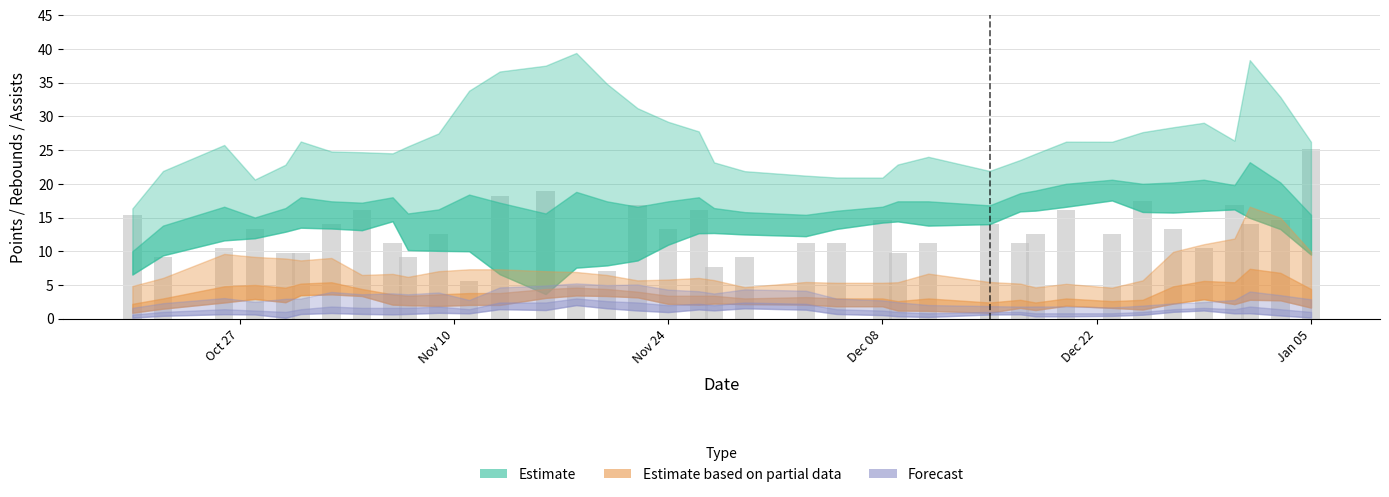

What is the sum of all values?

485.1